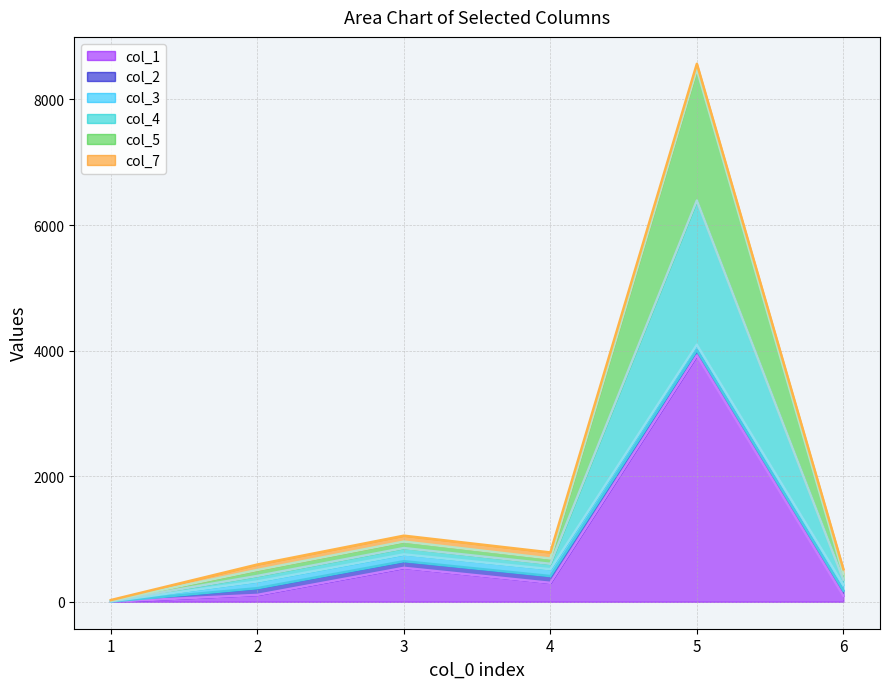

At which category is the sum across all series the highest?

5